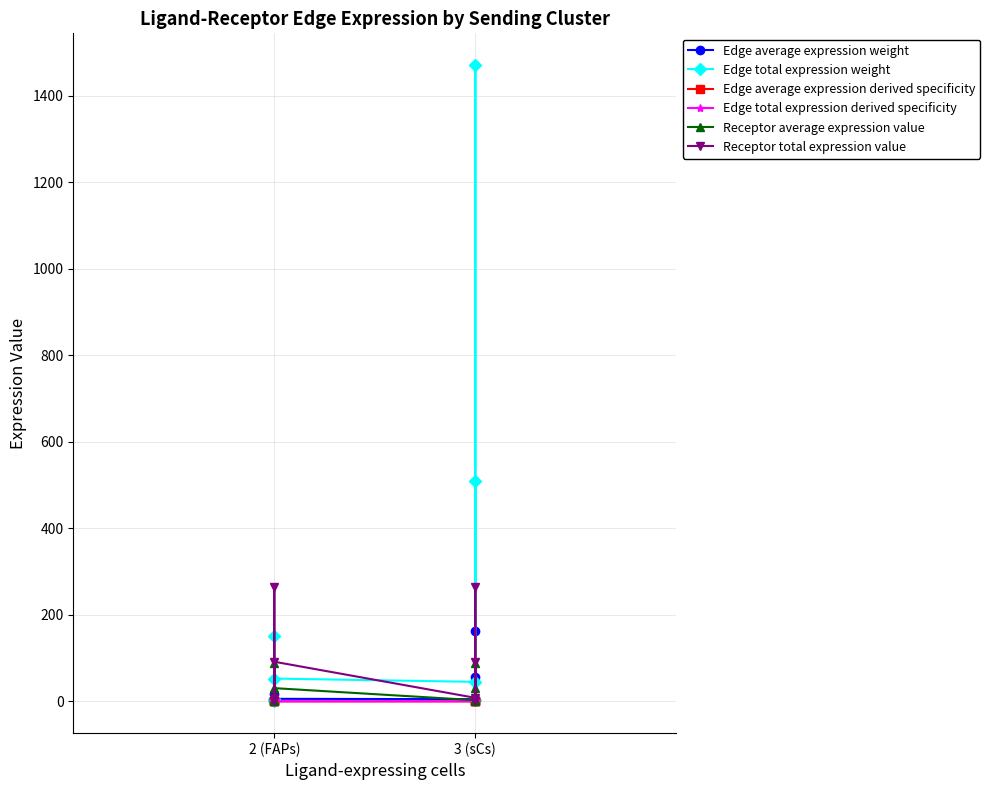

How many series are shown in this chart?

6